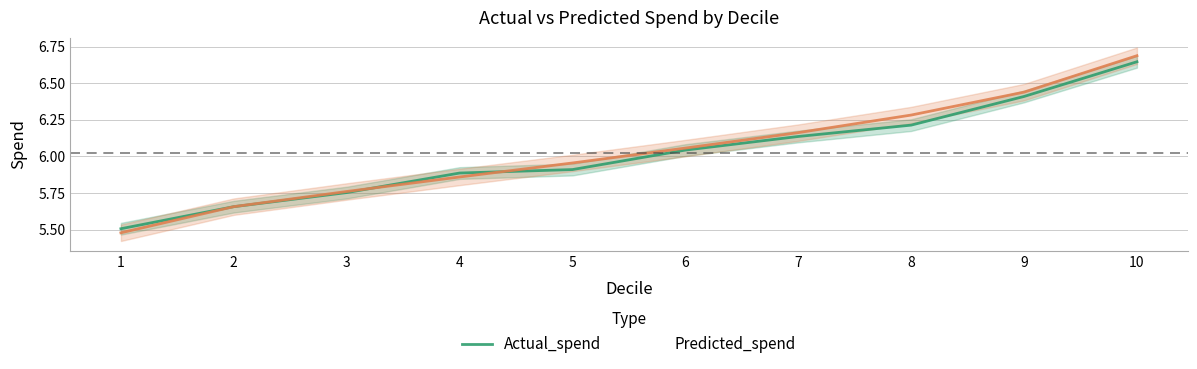

Does the chart have visible grid lines?

Yes